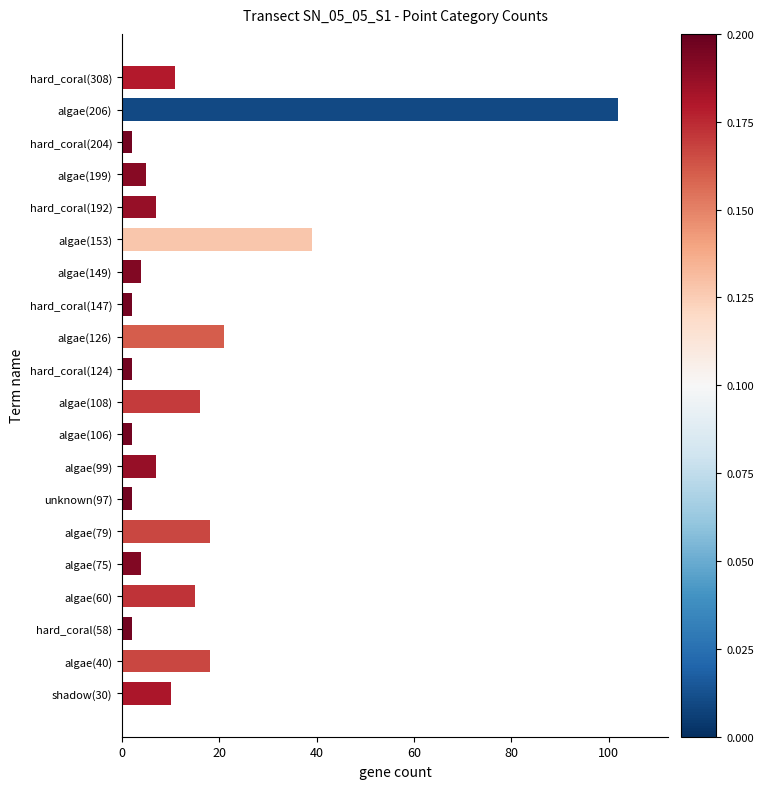

What is the average value?

14